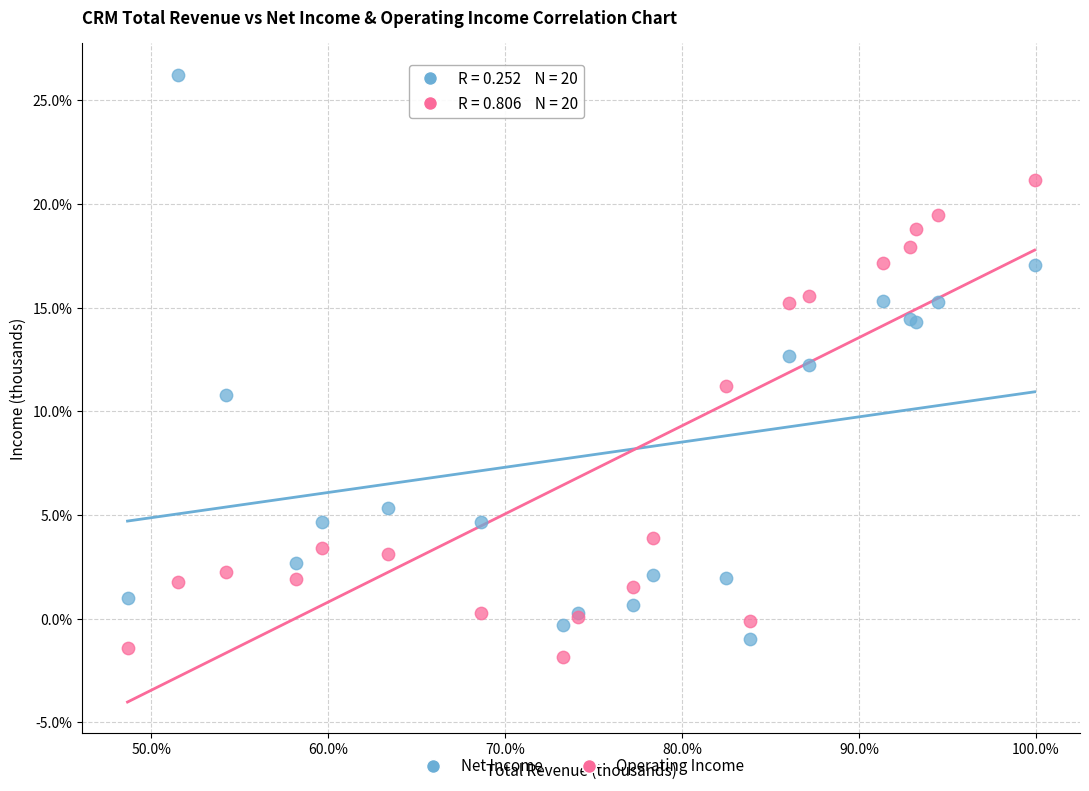

Which series has the largest Y range (max minus min)?

Net Income